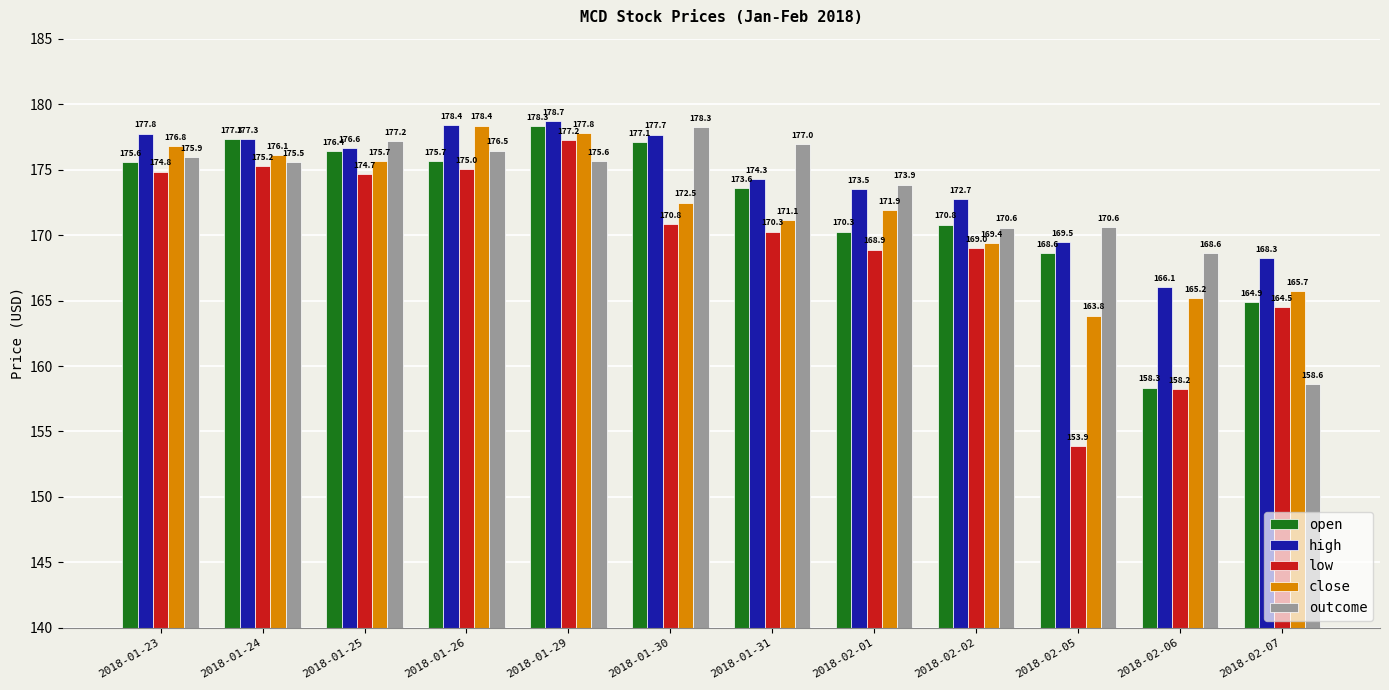

What is the smallest value displayed?

153.9